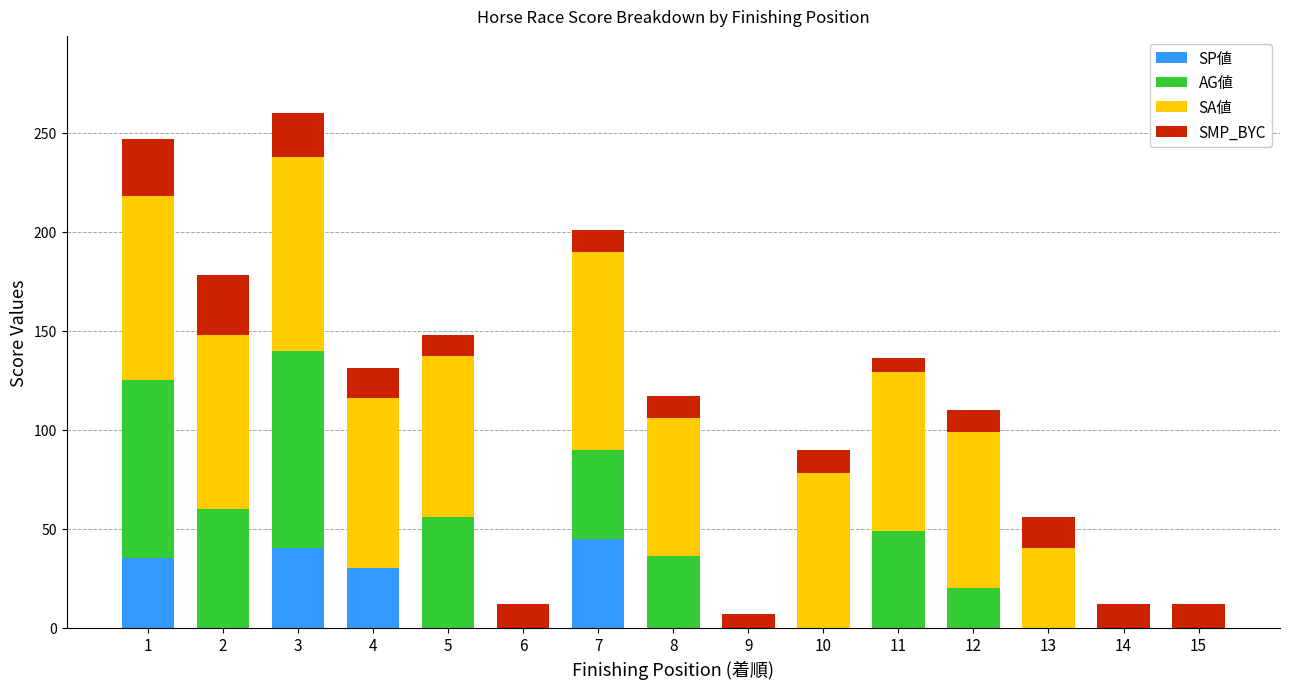

What is the highest value of the SP値 series?

45